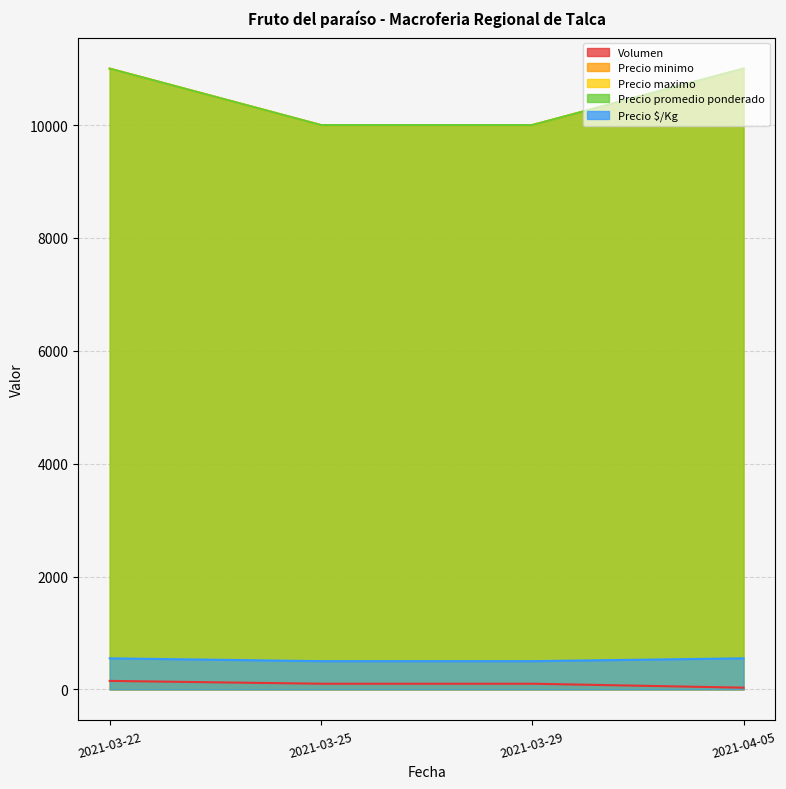

What is the sum of all Precio maximo values?

42000